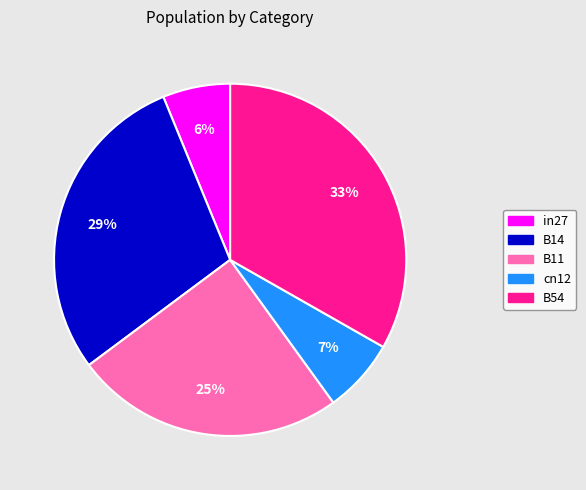

Does any single category account for the majority?

No